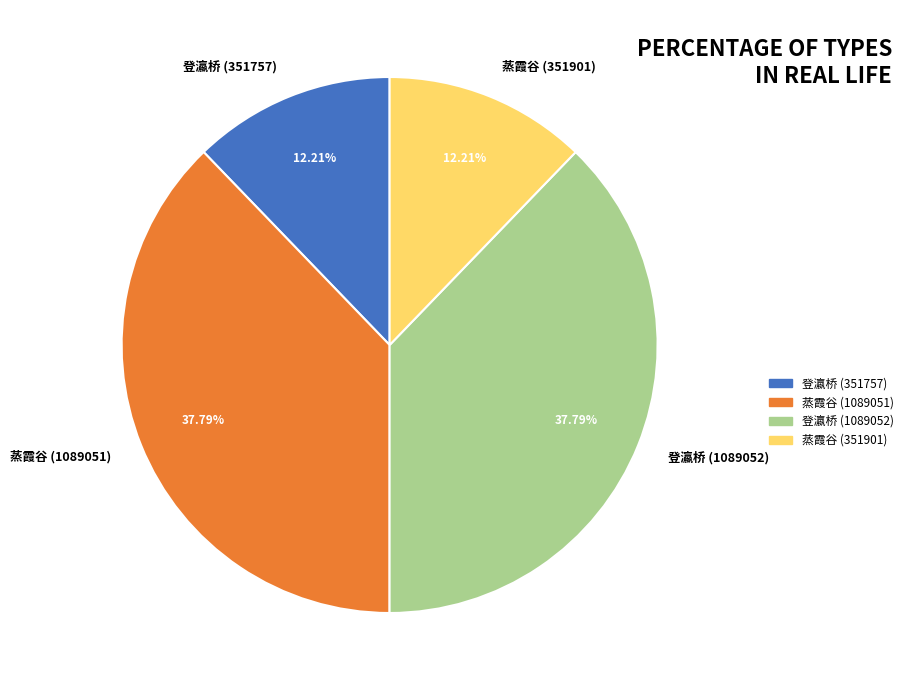

Is there any slice that represents more than half of the pie?

No